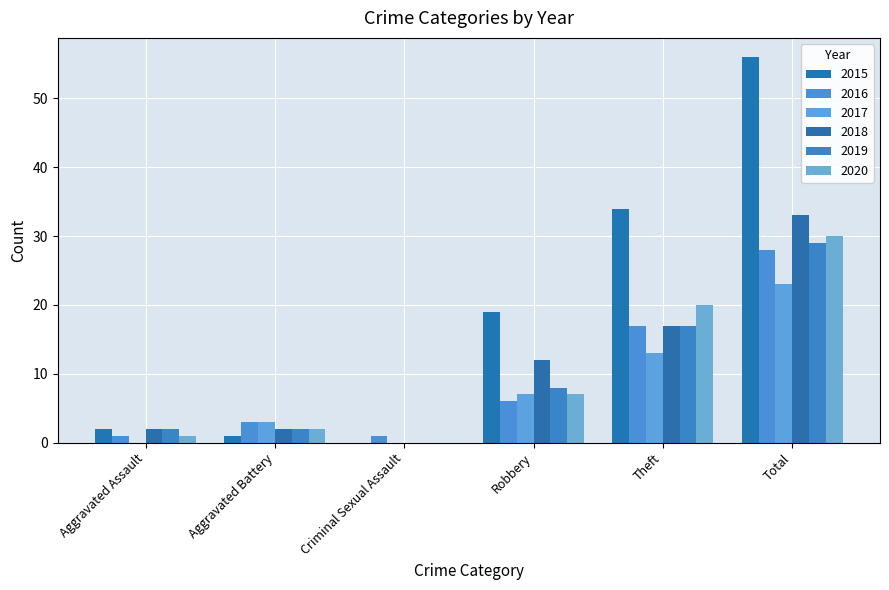

Which series has the widest spread of values?

2015